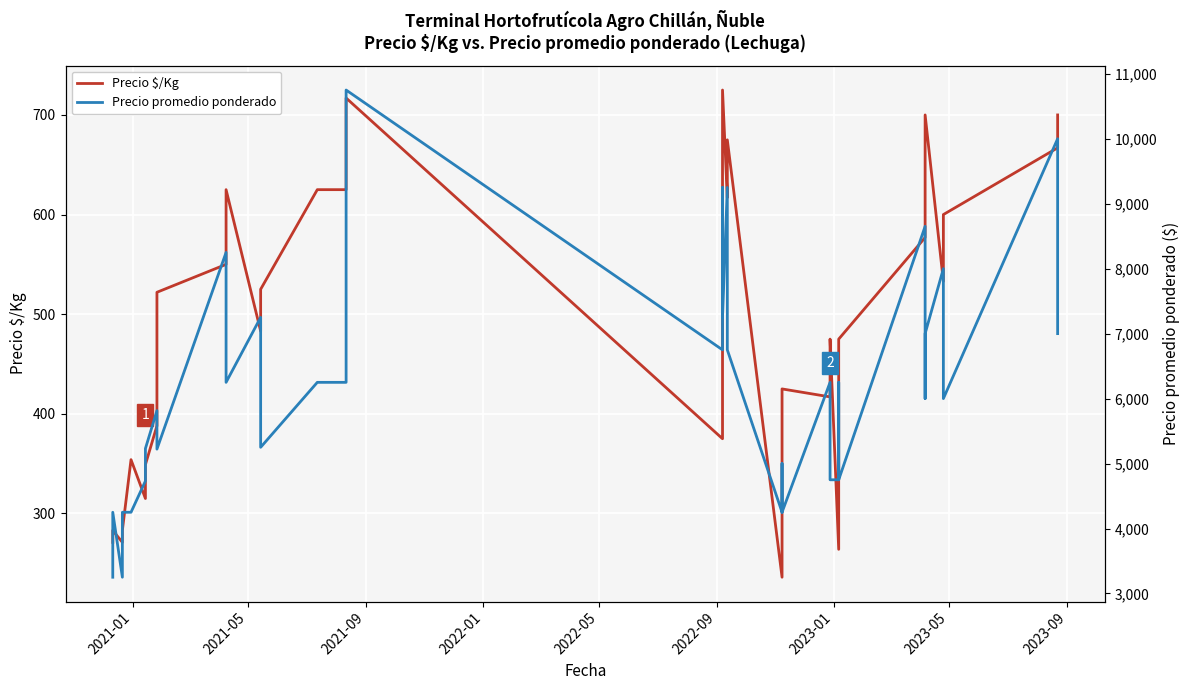

True or false: Precio promedio ponderado and Precio $/Kg intersect in this chart.

False